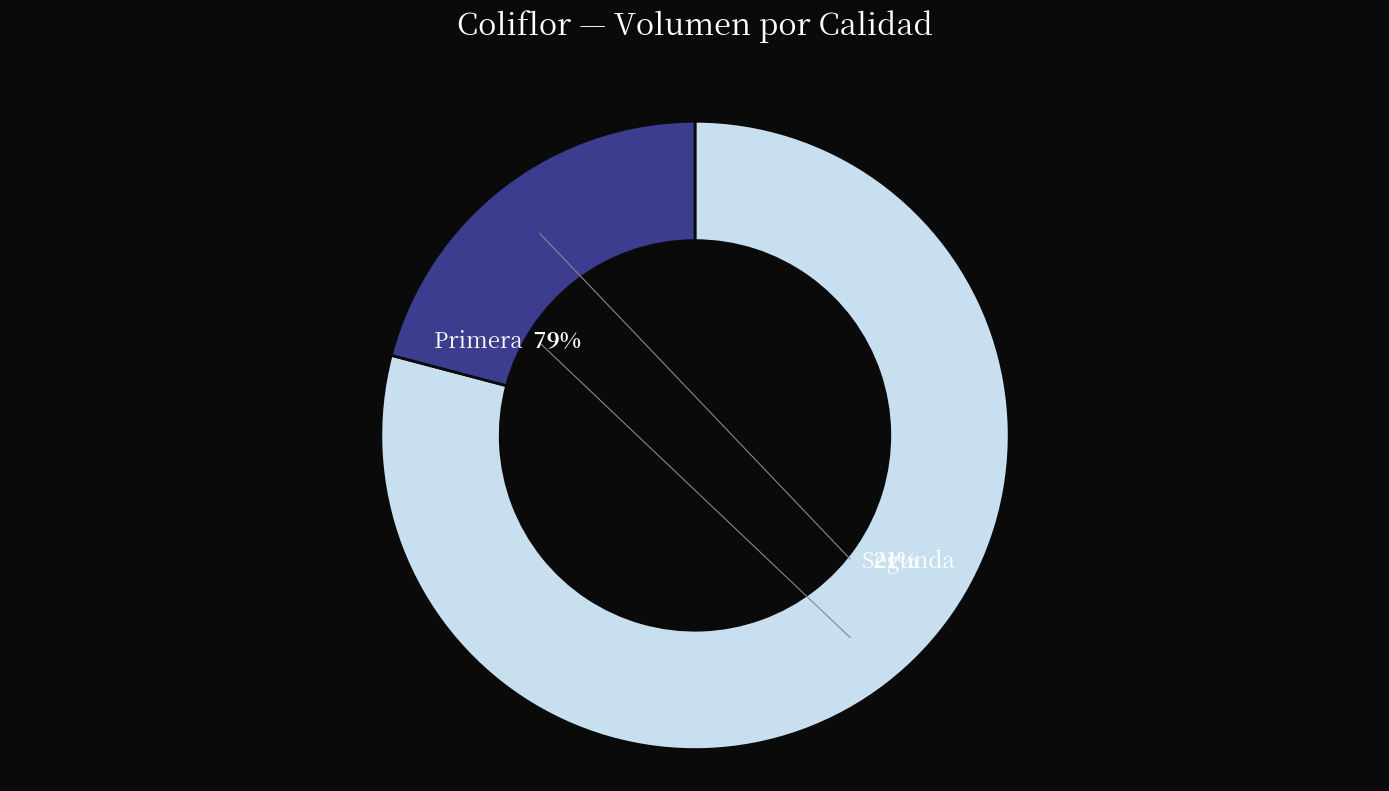

Rank the categories by value from highest to lowest.

Primera, Segunda